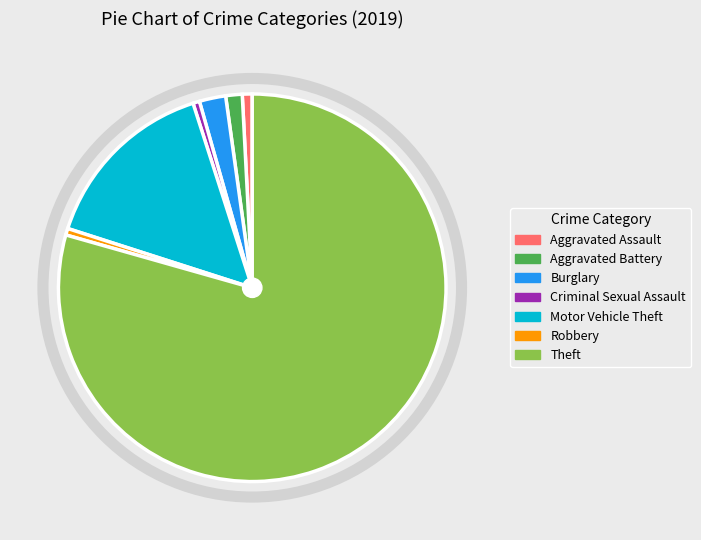

Does Theft represent more than half of the total?

Yes